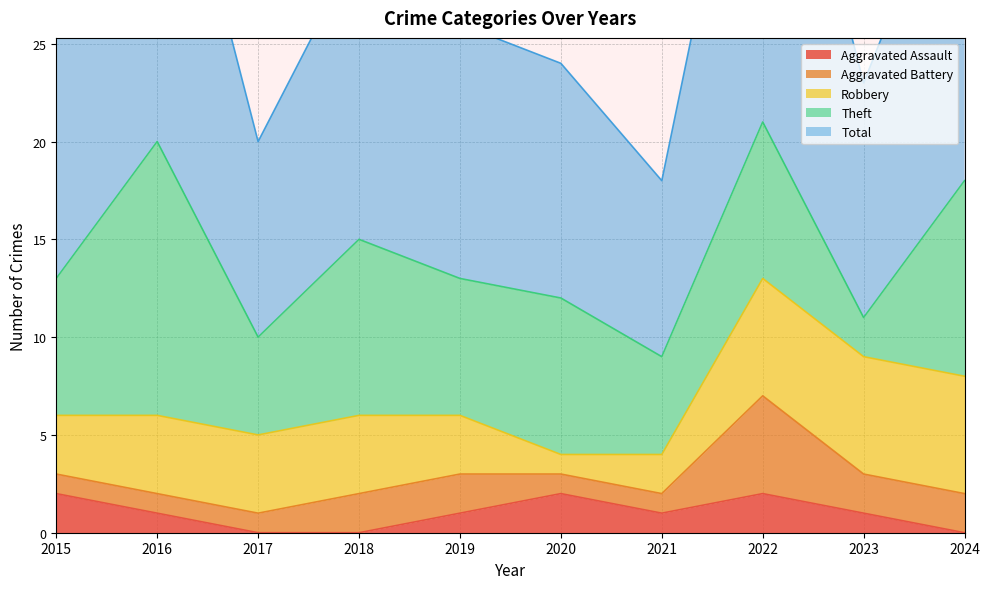

Between 2015 and 2017, which is larger?

2015